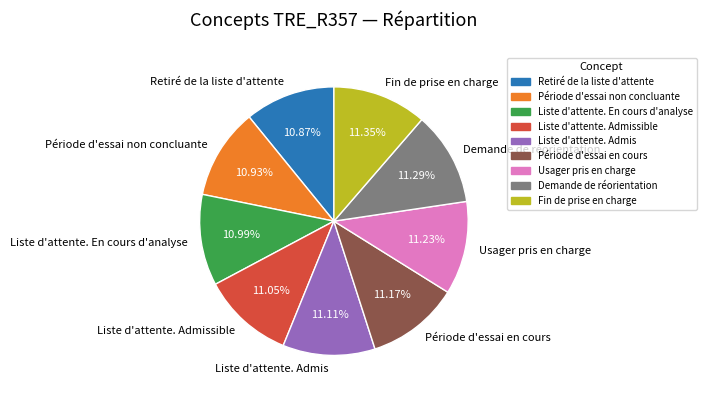

Approximately how many times larger is the value at Période d'essai en cours compared to Liste d'attente. En cours d'analyse?

1.0